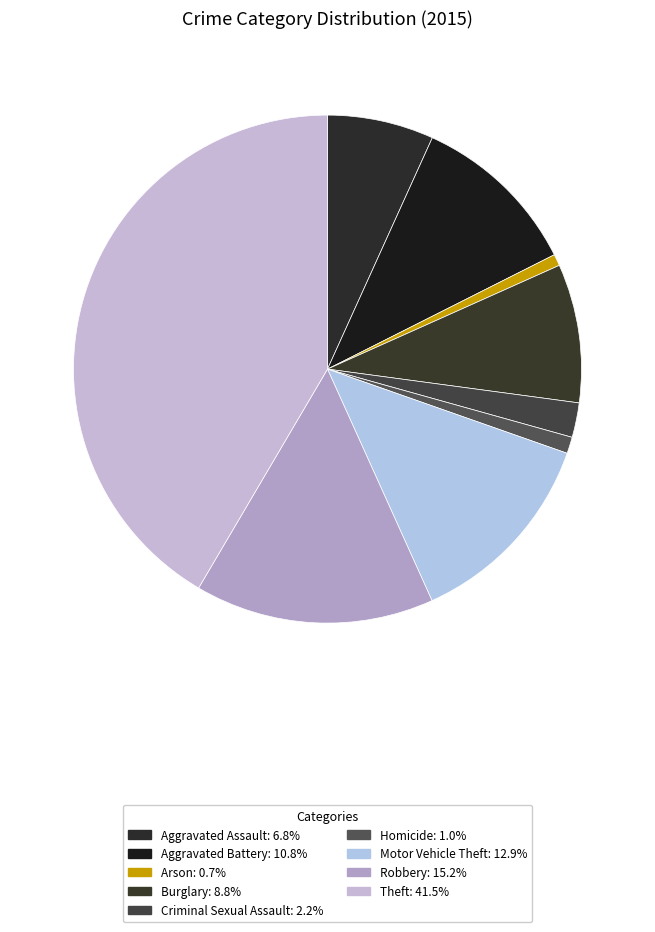

How many slices are in this pie chart?

9